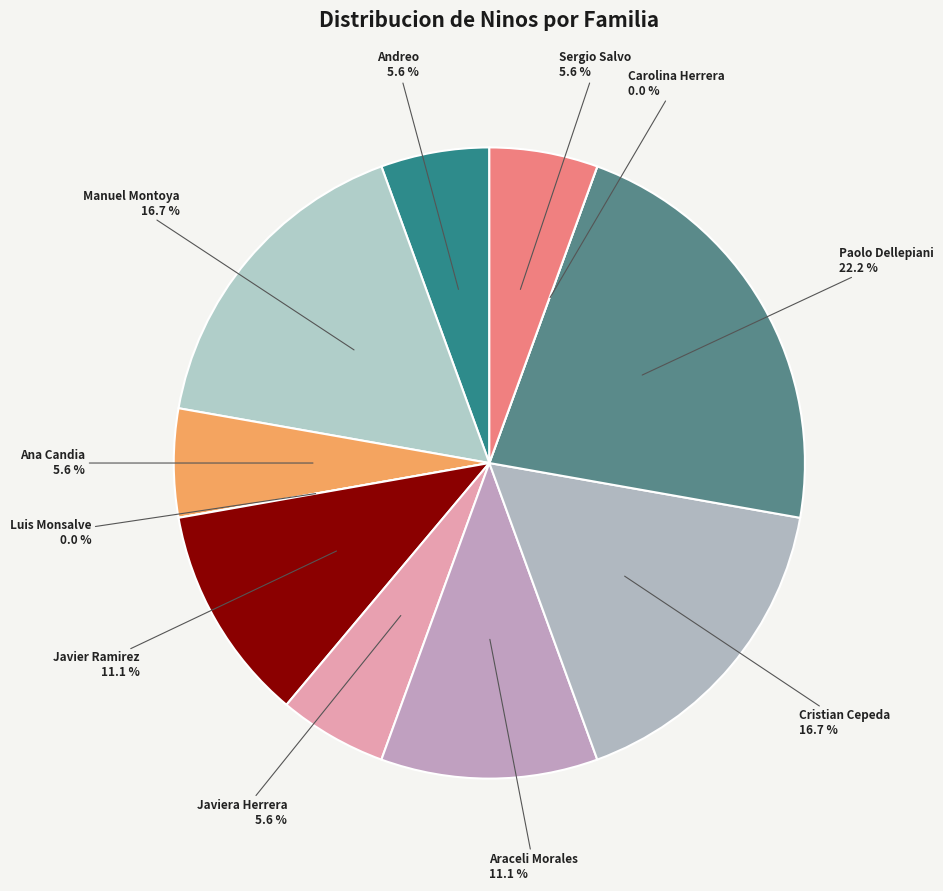

Is there a majority slice in this chart?

No